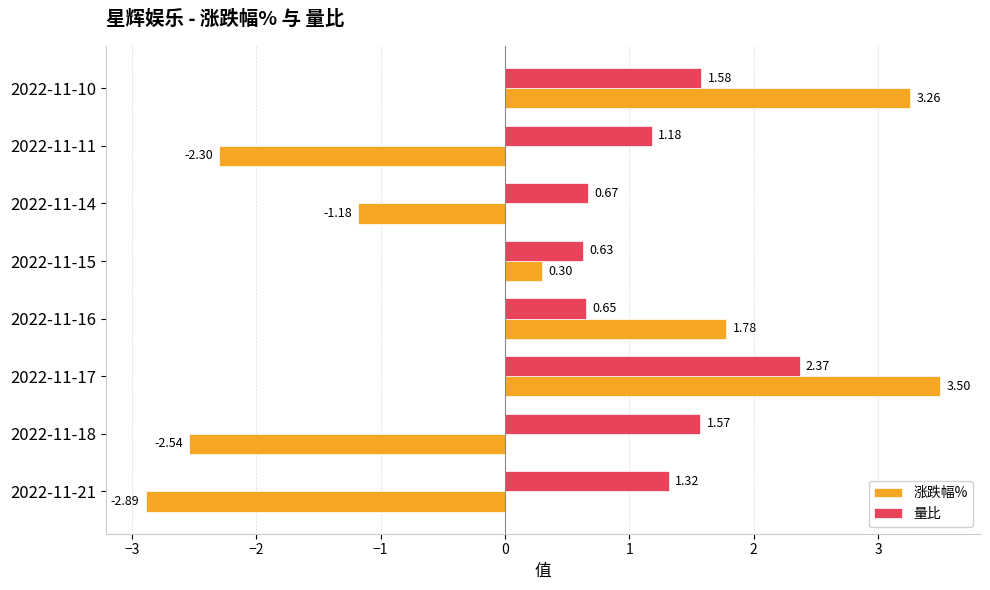

Which category has the highest value in the 量比 series?

2022-11-17